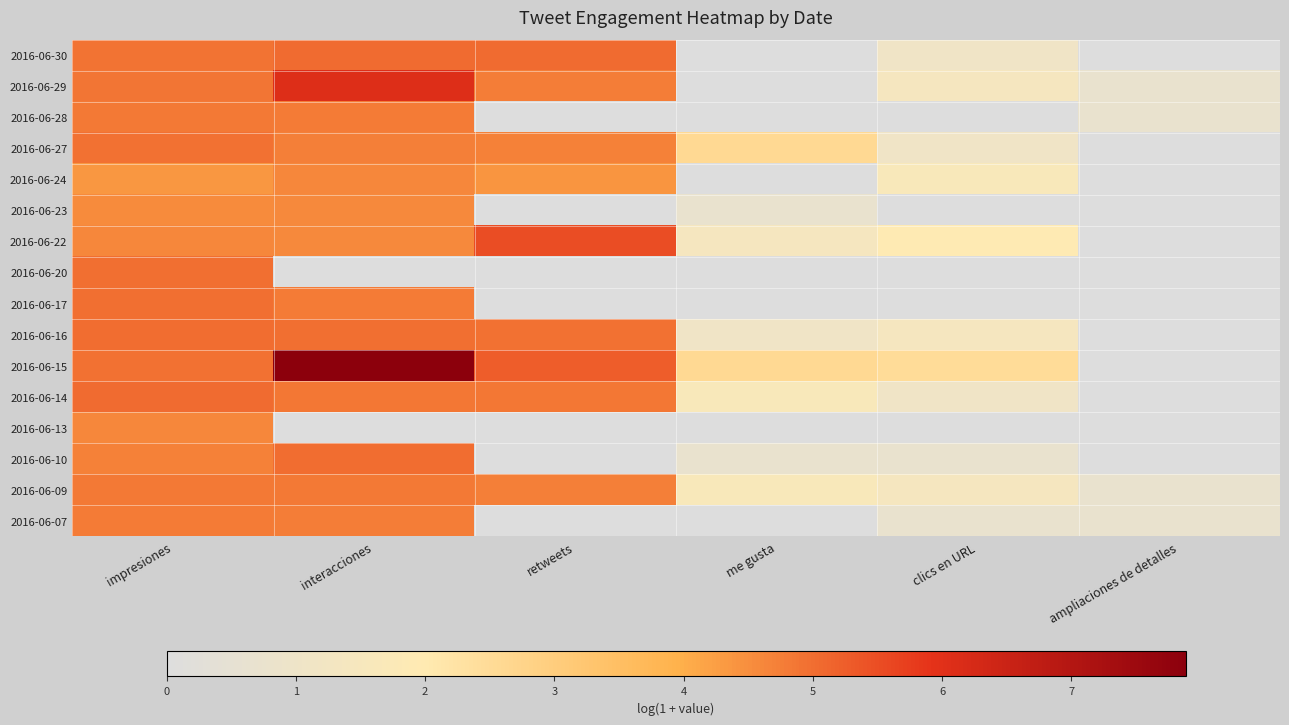

Reading left to right, list all the values displayed in this chart.

2016-06-30: impresiones=4.9	interacciones=5.0	retweets=5.0	me gusta=0.0	clics en URL=1.1	ampliaciones de detalles=0.0
2016-06-29: impresiones=4.9	interacciones=6.1	retweets=4.7	me gusta=0.0	clics en URL=1.4	ampliaciones de detalles=0.7
2016-06-28: impresiones=4.8	interacciones=4.8	retweets=0.0	me gusta=0.0	clics en URL=0.0	ampliaciones de detalles=0.7
2016-06-27: impresiones=4.9	interacciones=4.7	retweets=4.7	me gusta=2.6	clics en URL=1.1	ampliaciones de detalles=0.0
2016-06-24: impresiones=4.4	interacciones=4.6	retweets=4.4	me gusta=0.0	clics en URL=1.6	ampliaciones de detalles=0.0
2016-06-23: impresiones=4.5	interacciones=4.6	retweets=0.0	me gusta=0.7	clics en URL=0.0	ampliaciones de detalles=0.0
2016-06-22: impresiones=4.6	interacciones=4.6	retweets=5.5	me gusta=1.4	clics en URL=1.9	ampliaciones de detalles=0.0
2016-06-20: impresiones=5.0	interacciones=0.0	retweets=0.0	me gusta=0.0	clics en URL=0.0	ampliaciones de detalles=0.0
2016-06-17: impresiones=5.0	interacciones=4.8	retweets=0.0	me gusta=0.0	clics en URL=0.0	ampliaciones de detalles=0.0
2016-06-16: impresiones=5.0	interacciones=5.0	retweets=4.9	me gusta=1.1	clics en URL=1.4	ampliaciones de detalles=0.0
2016-06-15: impresiones=4.9	interacciones=7.9	retweets=5.2	me gusta=2.6	clics en URL=2.5	ampliaciones de detalles=0.0
2016-06-14: impresiones=5.0	interacciones=4.9	retweets=4.8	me gusta=1.6	clics en URL=1.1	ampliaciones de detalles=0.0
2016-06-13: impresiones=4.6	interacciones=0.0	retweets=0.0	me gusta=0.0	clics en URL=0.0	ampliaciones de detalles=0.0
2016-06-10: impresiones=4.7	interacciones=5.0	retweets=0.0	me gusta=0.7	clics en URL=0.7	ampliaciones de detalles=0.0
2016-06-09: impresiones=4.8	interacciones=4.8	retweets=4.7	me gusta=1.6	clics en URL=1.4	ampliaciones de detalles=0.7
2016-06-07: impresiones=4.8	interacciones=4.7	retweets=0.0	me gusta=0.0	clics en URL=0.7	ampliaciones de detalles=0.7